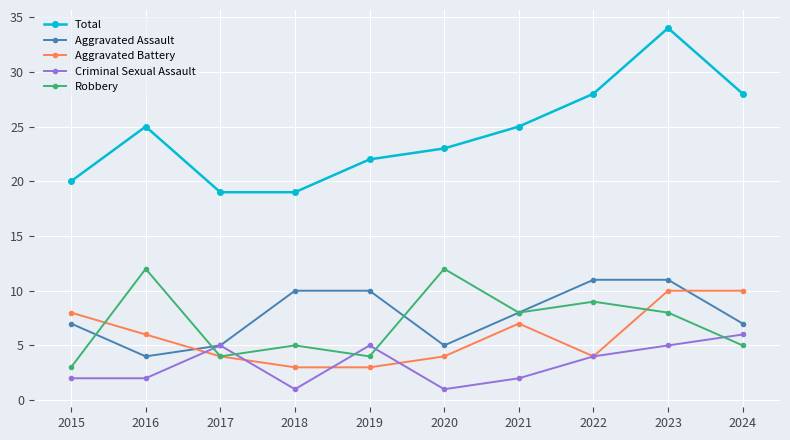

Read the Robbery value at 2018.

5